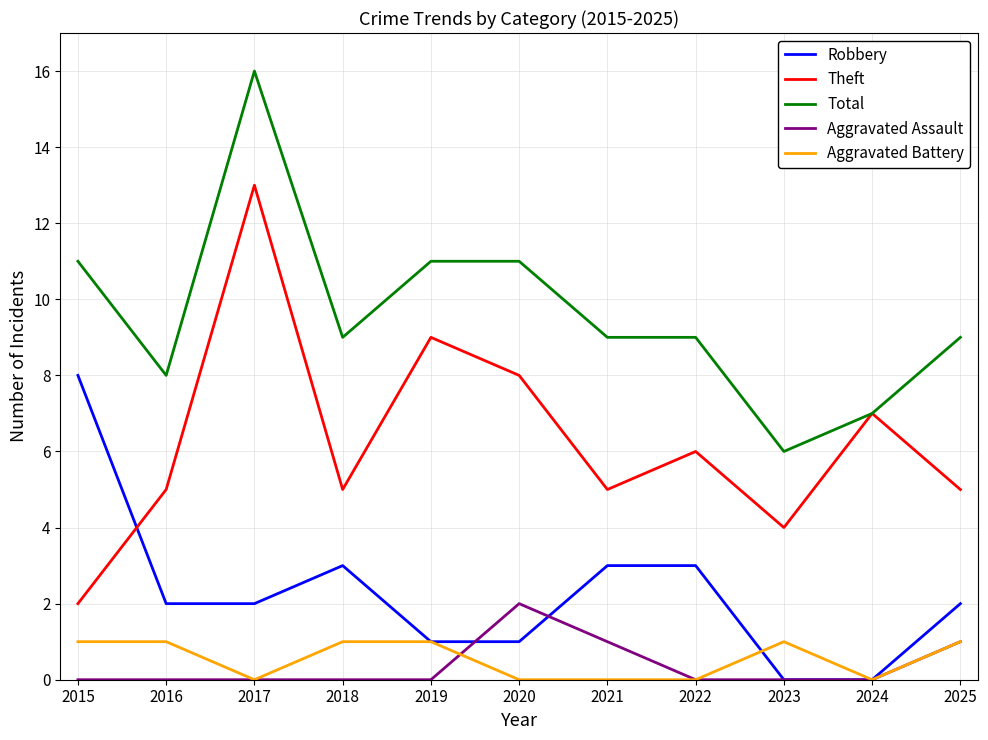

At 2015, list the series in order from largest to smallest.

Total, Robbery, Theft, Aggravated Battery, Aggravated Assault